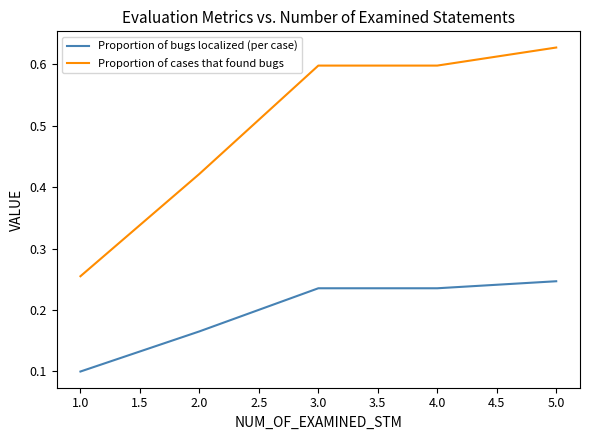

Where is Proportion of cases that found bugs nearest to the value 0?

1.0